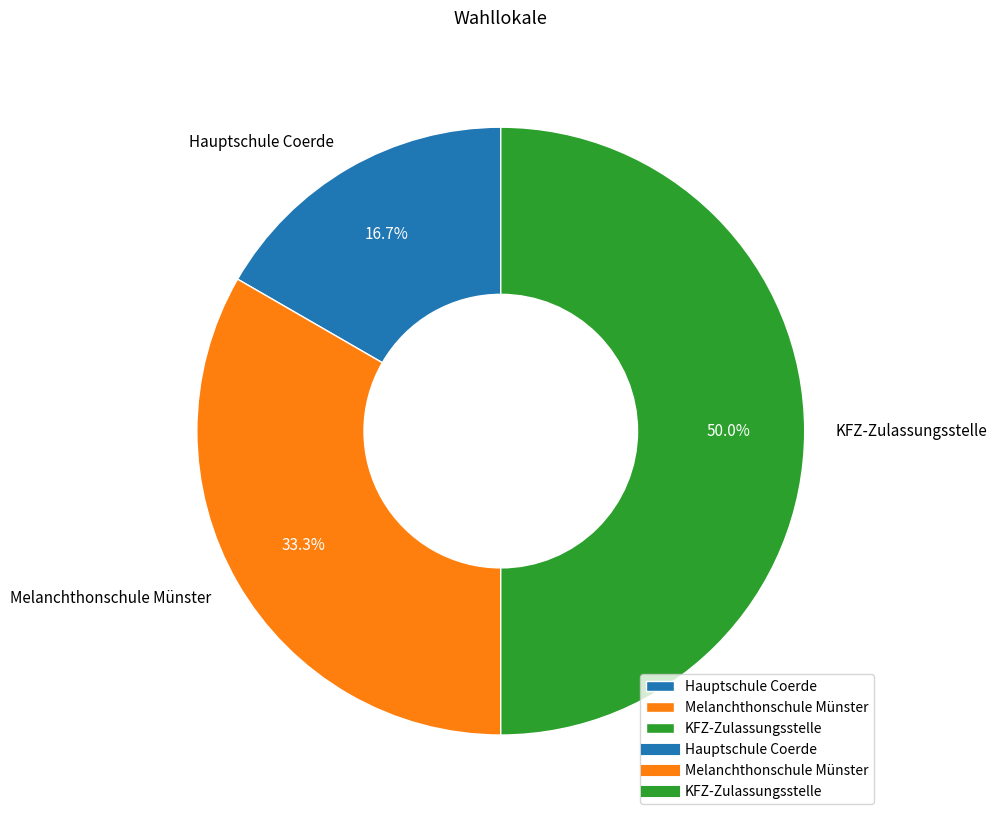

True or false: KFZ-Zulassungsstelle accounts for 38% of the total.

False